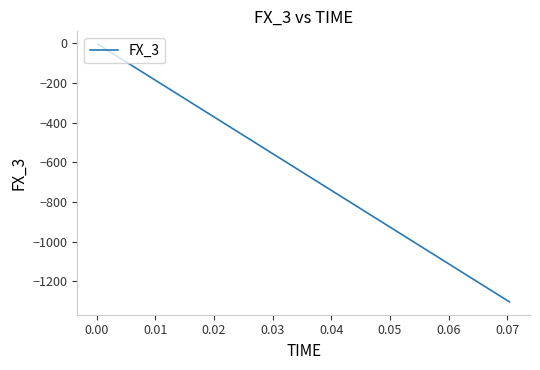

What is the difference between the maximum and minimum values?

1301.0